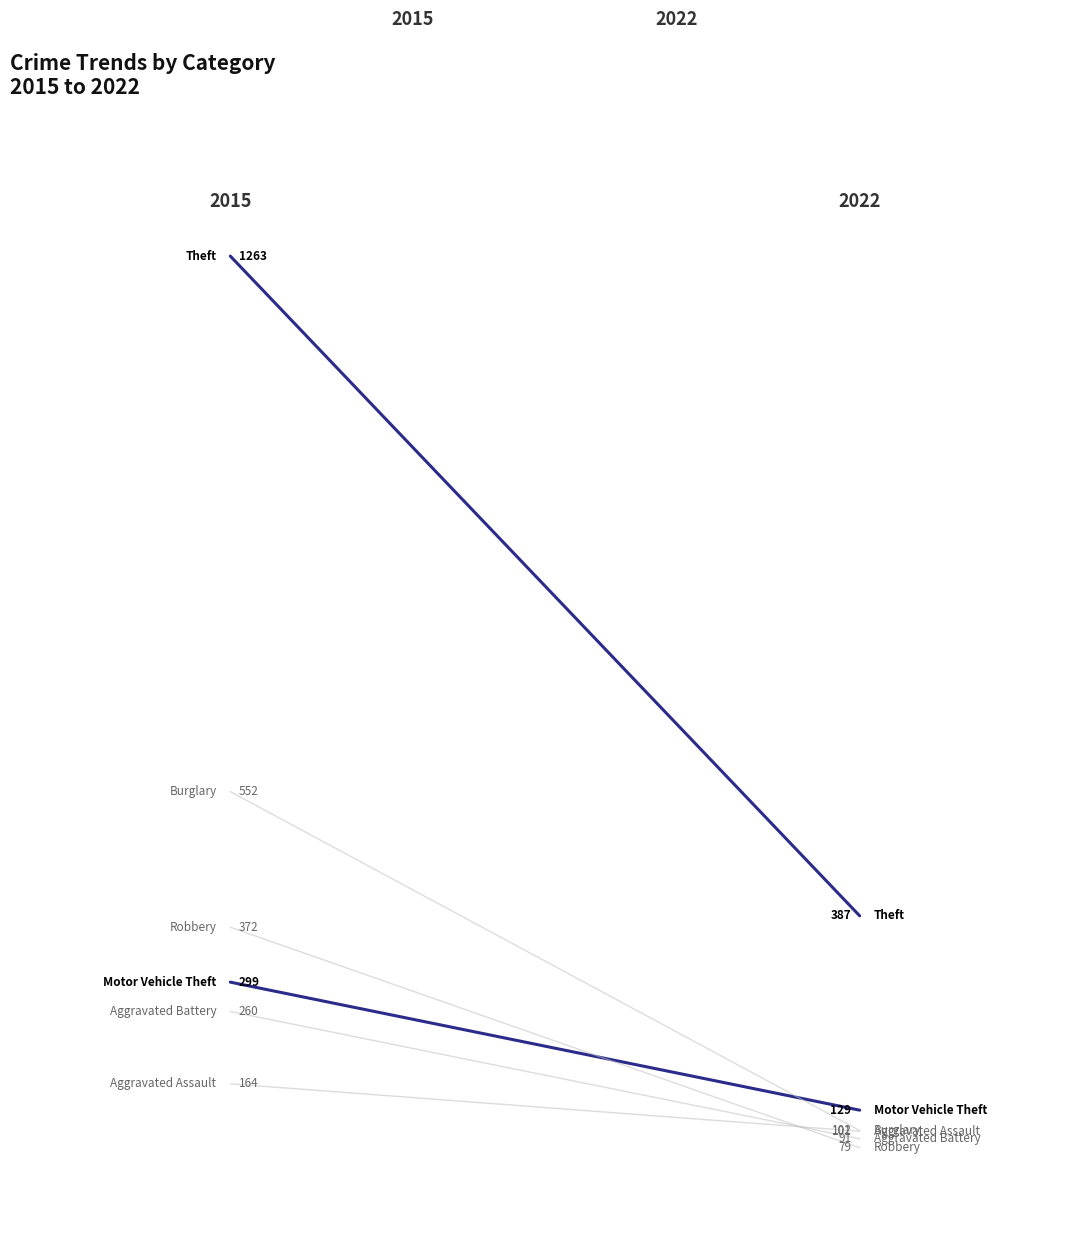

How many values in the Motor Vehicle Theft series are below 299?

1